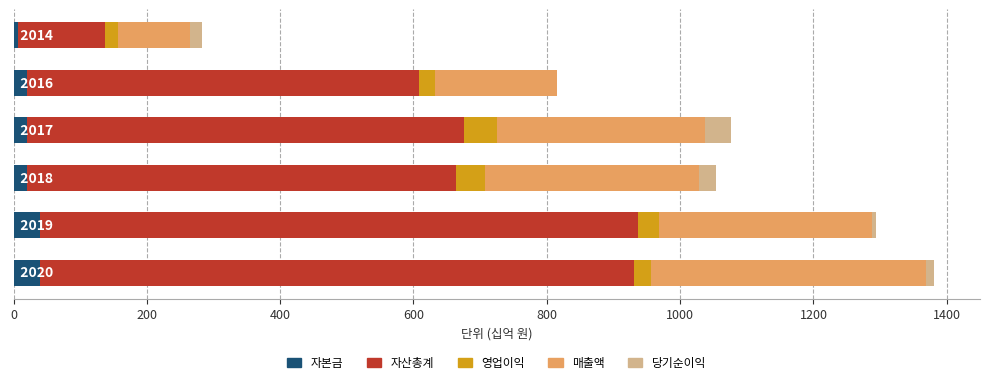

What is the highest value of the 자본금 series?

39.9